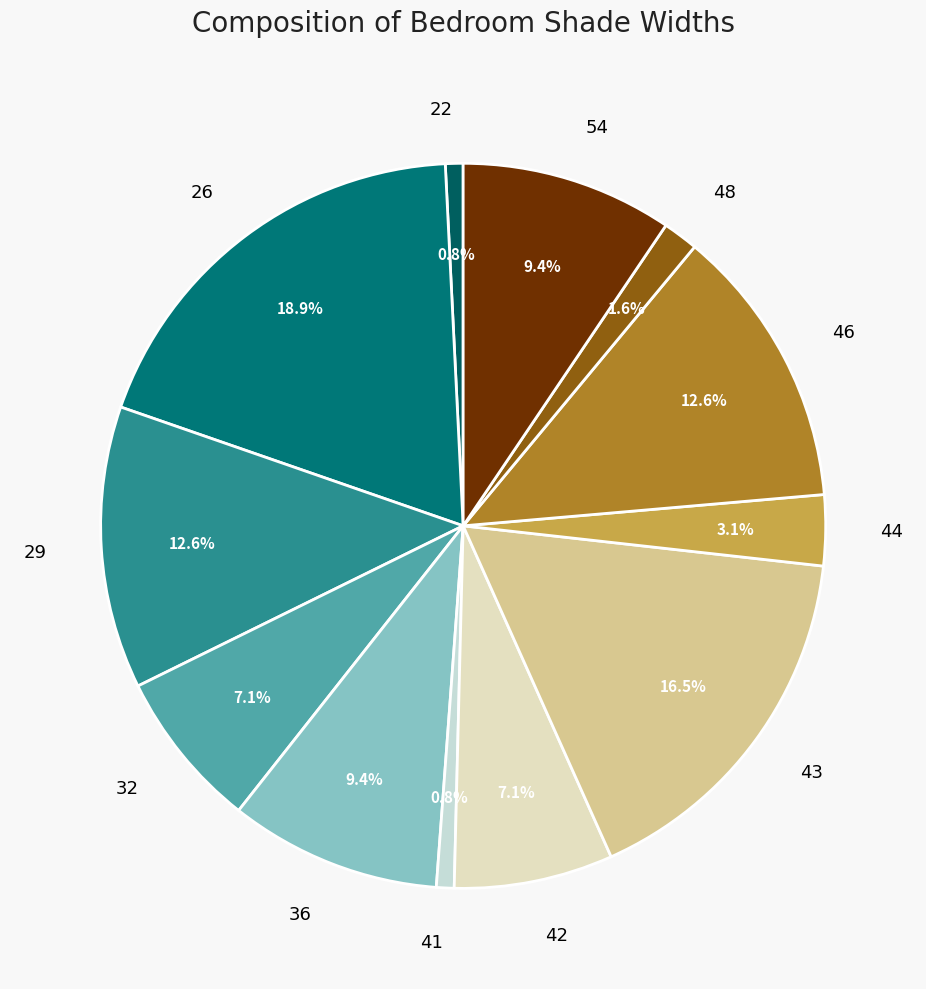

How many slices are in this pie chart?

12